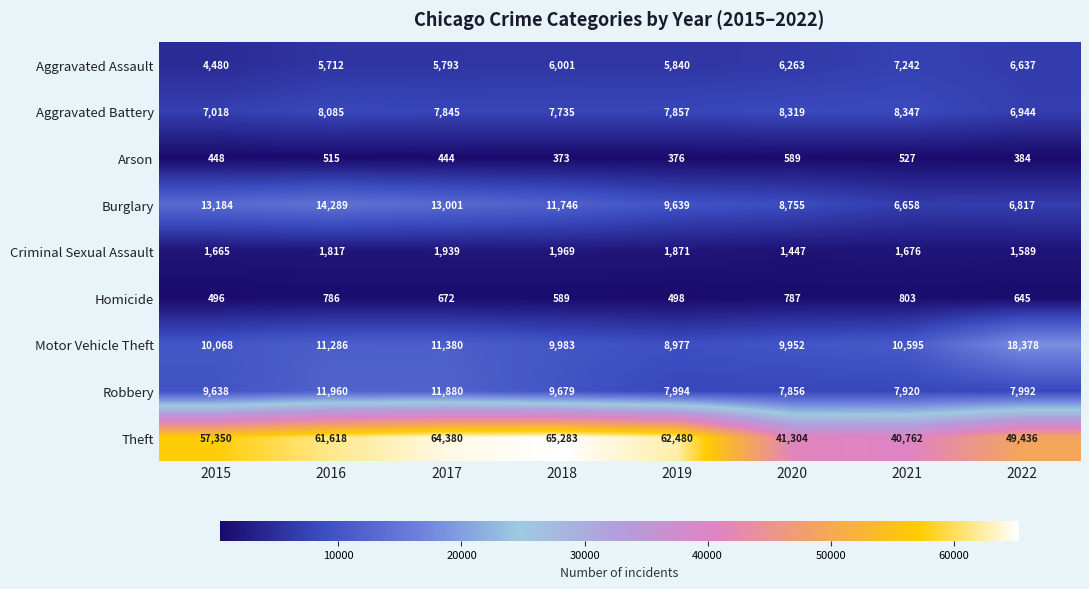

What is the smallest value displayed?

373